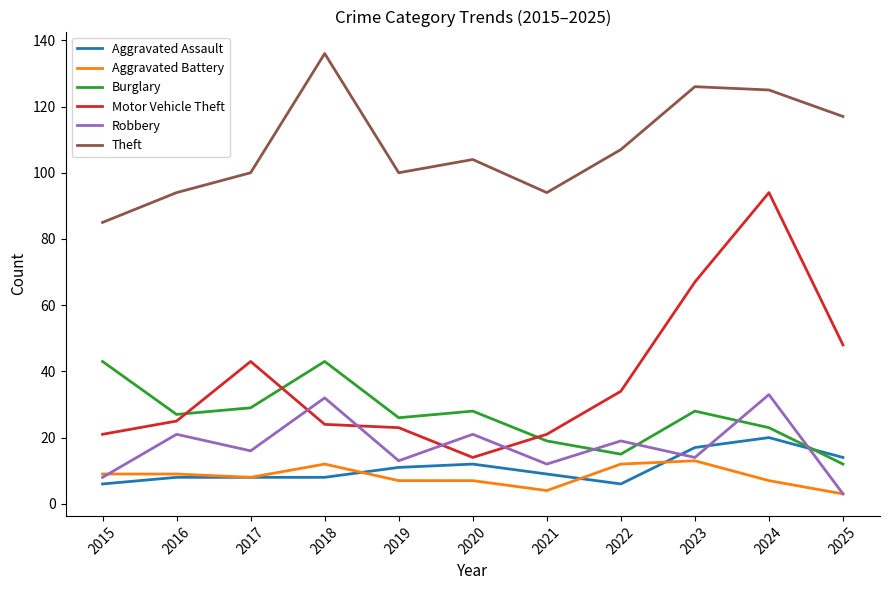

Where is the first local maximum for Motor Vehicle Theft?

2017